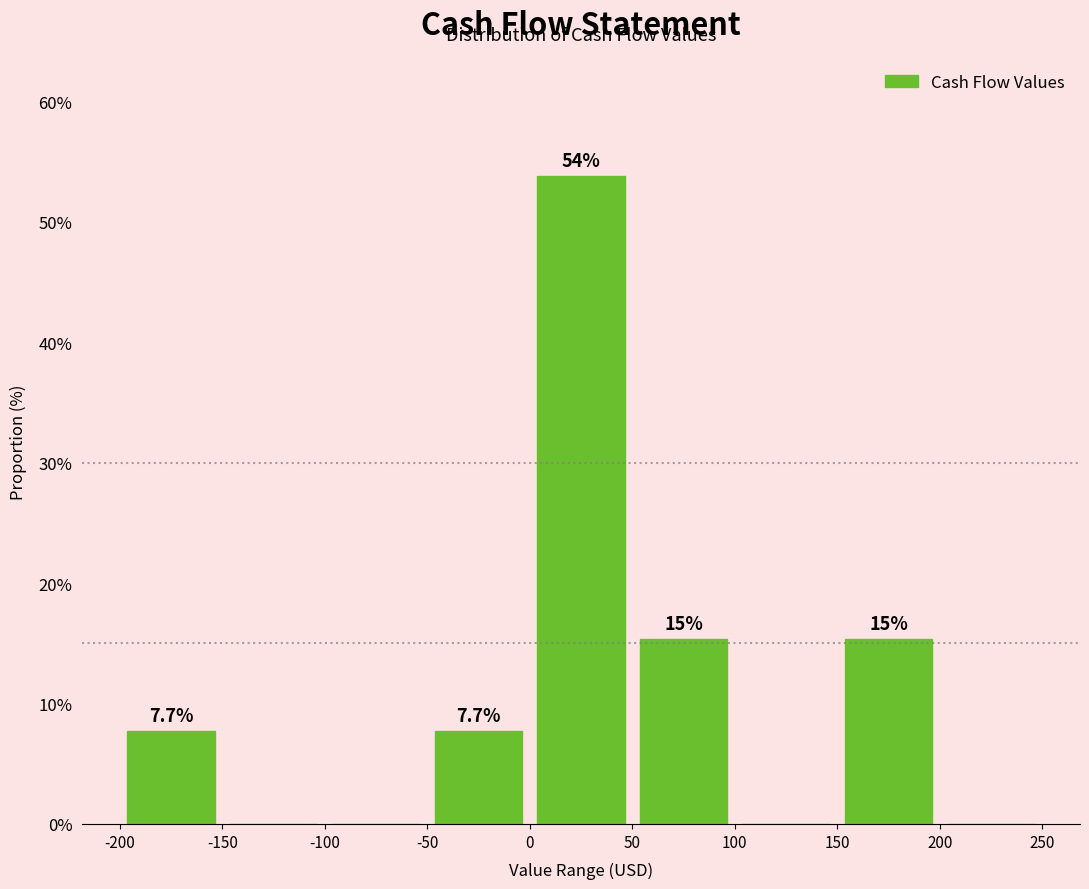

Over which range of the x-axis is the bar tallest?

0 to 50